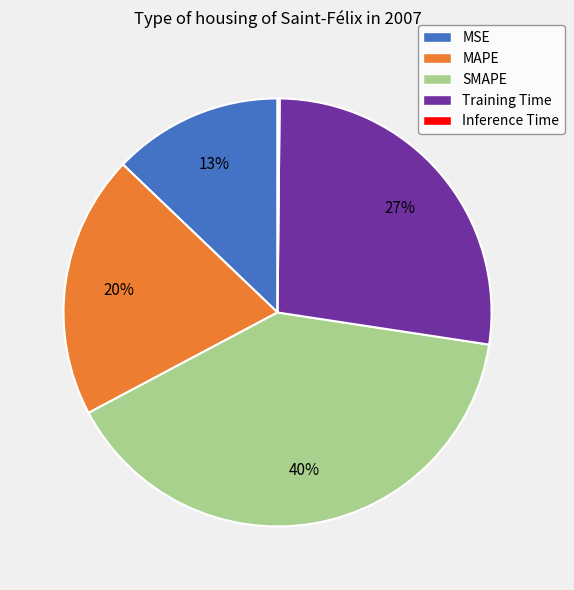

What is the largest slice in the pie chart?

SMAPE